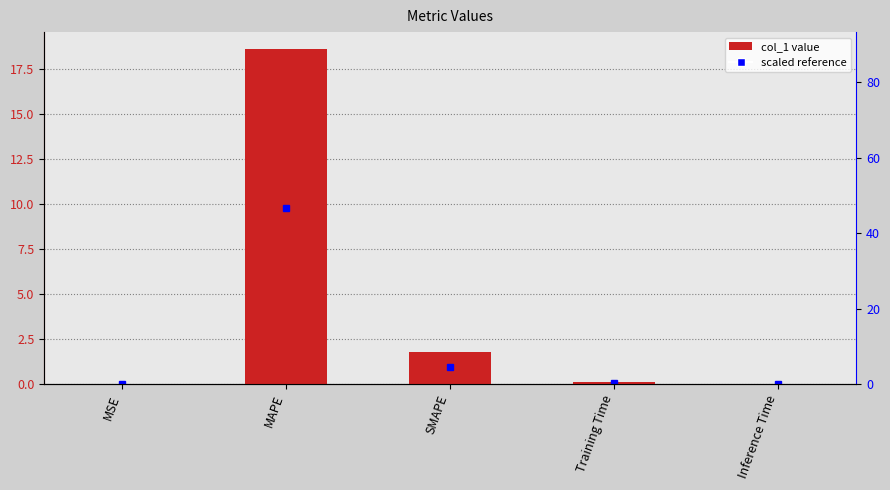

Where is the data nearest to the value 9?

SMAPE